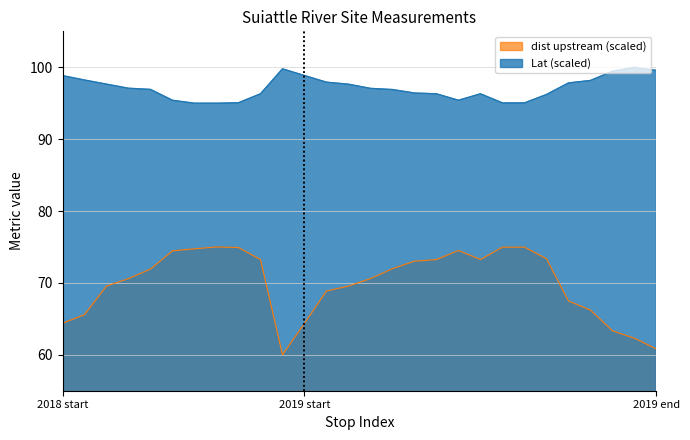

True or false: dist upstream (scaled) and Lat (scaled) cross at least once.

False